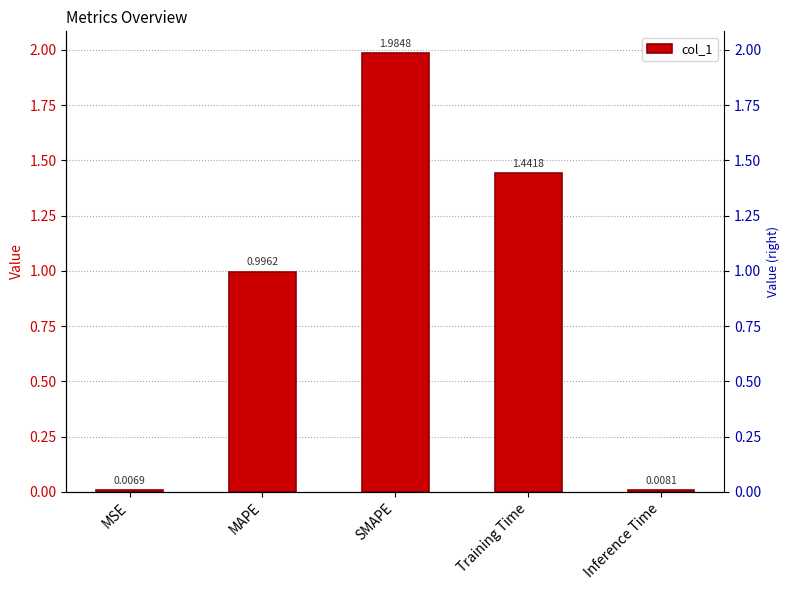

What is the label of the 5th bar from the right?

MSE